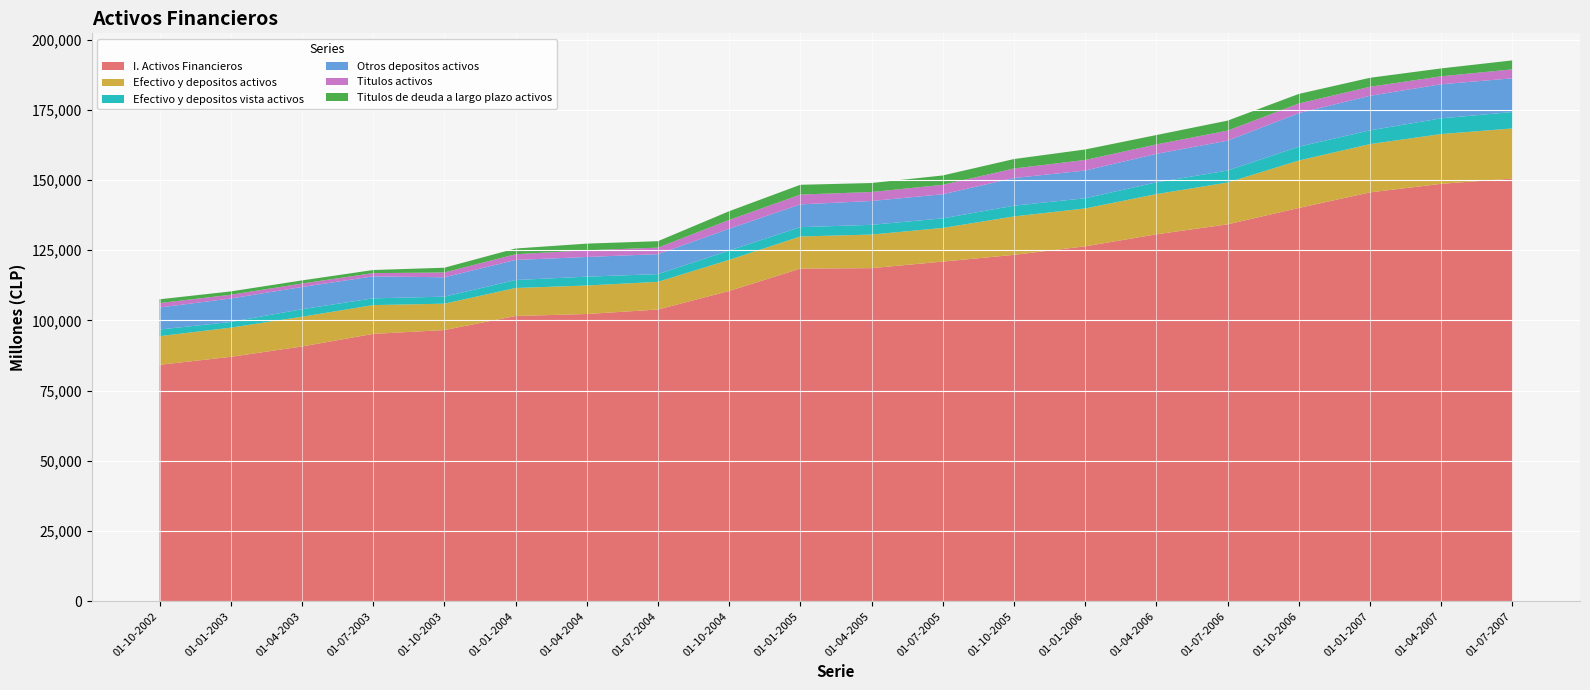

Reading left to right, extract all data points from this chart.

I. Activos Financieros: 84187	87024	90709	95191	96560	101562	102264	103872	110468	118442	118598	120930	123332	126369	130634	134195	140021	145568	148619	150483
Efectivo y depositos activos: 10198	10388	10587	10243	9390	9970	10153	9853	11086	11429	11954	11989	13678	13490	14326	14898	16883	17197	17725	17846
Efectivo y depositos vista activos: 2356	2018	2676	2413	2498	2836	3151	2743	3306	3319	3468	3395	3820	3614	4176	4251	4932	4891	5588	5845
Otros depositos activos: 7842	8369	7912	7830	6892	7134	7002	7110	7781	8110	8486	8594	9857	9876	10150	10648	11951	12306	12137	12001
Titulos activos: 1581	1323	1240	1146	1721	2053	2382	2319	3119	3495	3205	3356	3394	3765	3364	3575	3427	3214	2829	3206
Titulos de deuda a largo plazo activos: 1341	1190	1104	1107	1686	2033	2373	2303	3106	3479	3194	3333	3355	3731	3332	3545	3407	3195	2810	3187